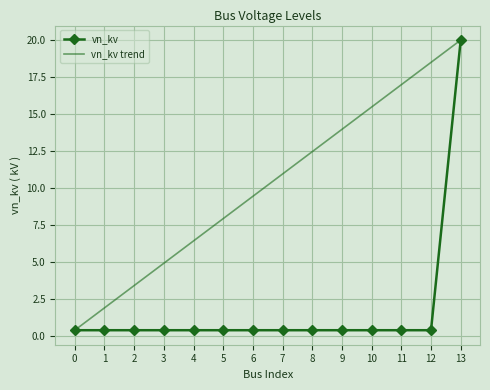

True or false: vn_kv trend has a value of 8.5 at 13.

False